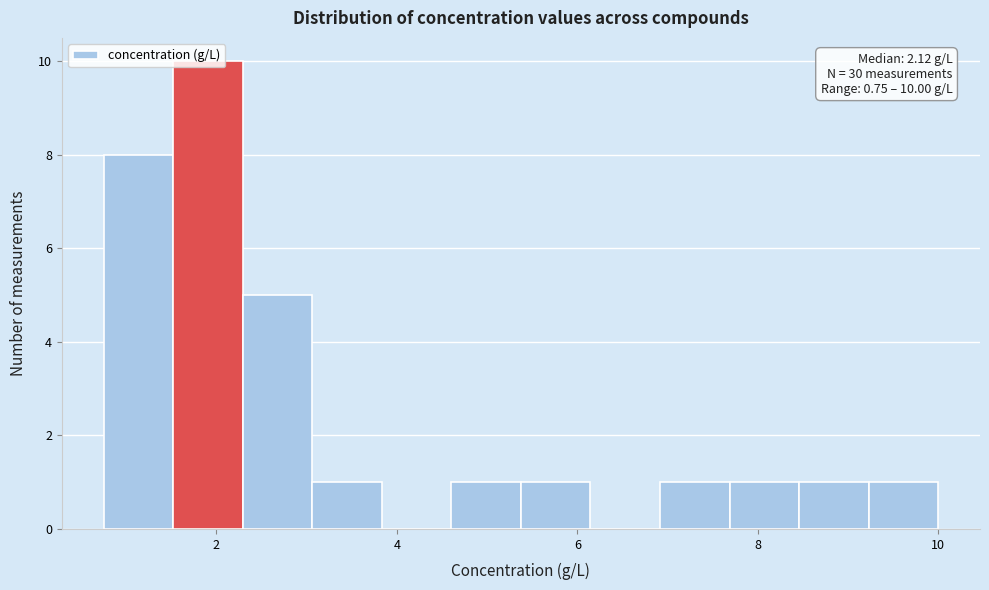

Around what value on the x-axis is the tallest bar? Give the approximate position of its centre, as read against the axis.

2.0